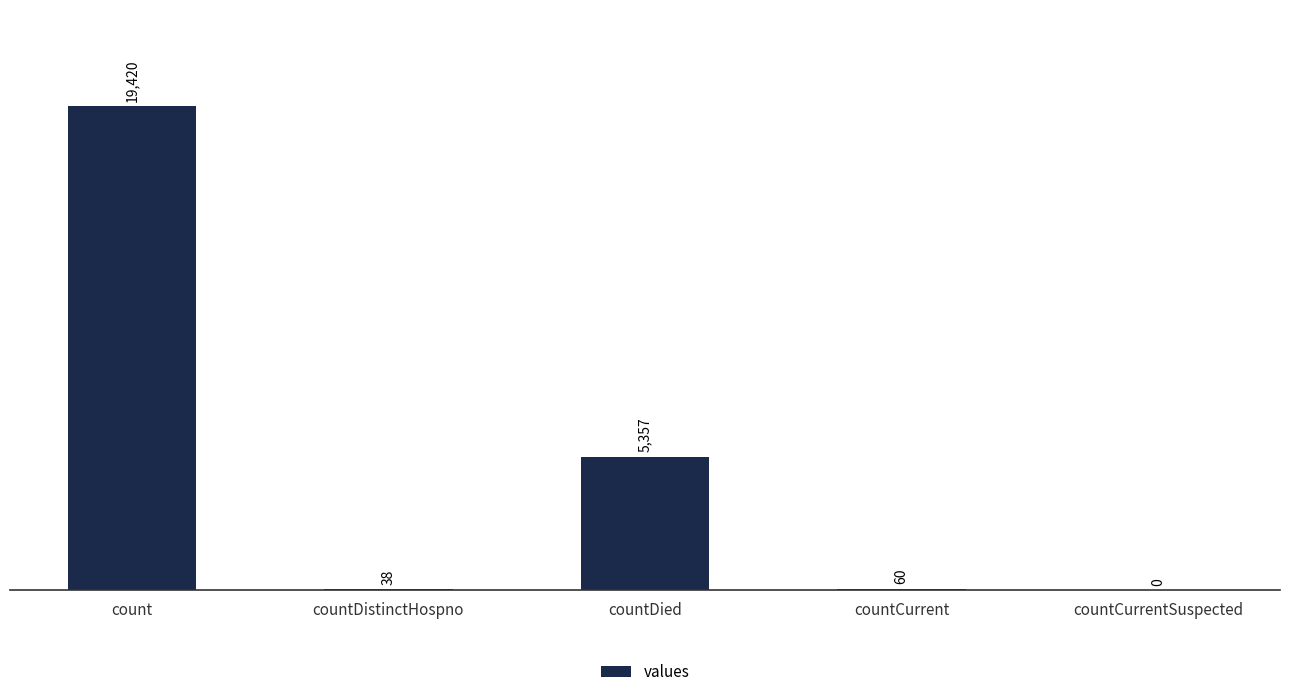

Does the chart contain stacked bars?

No